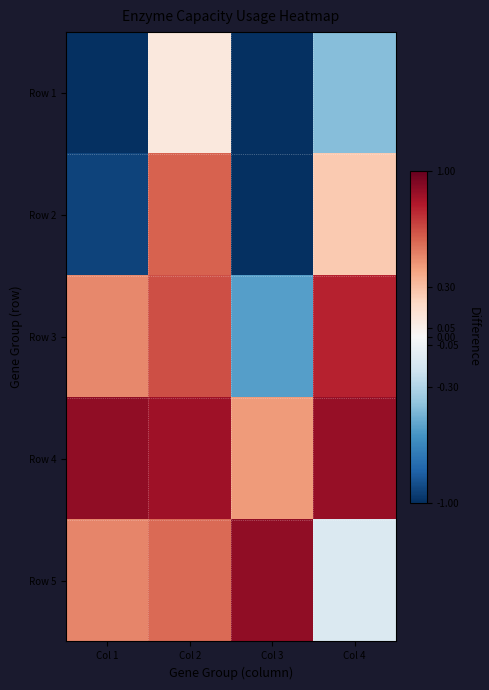

At which category does the chart reach its minimum across all series?

Col 1